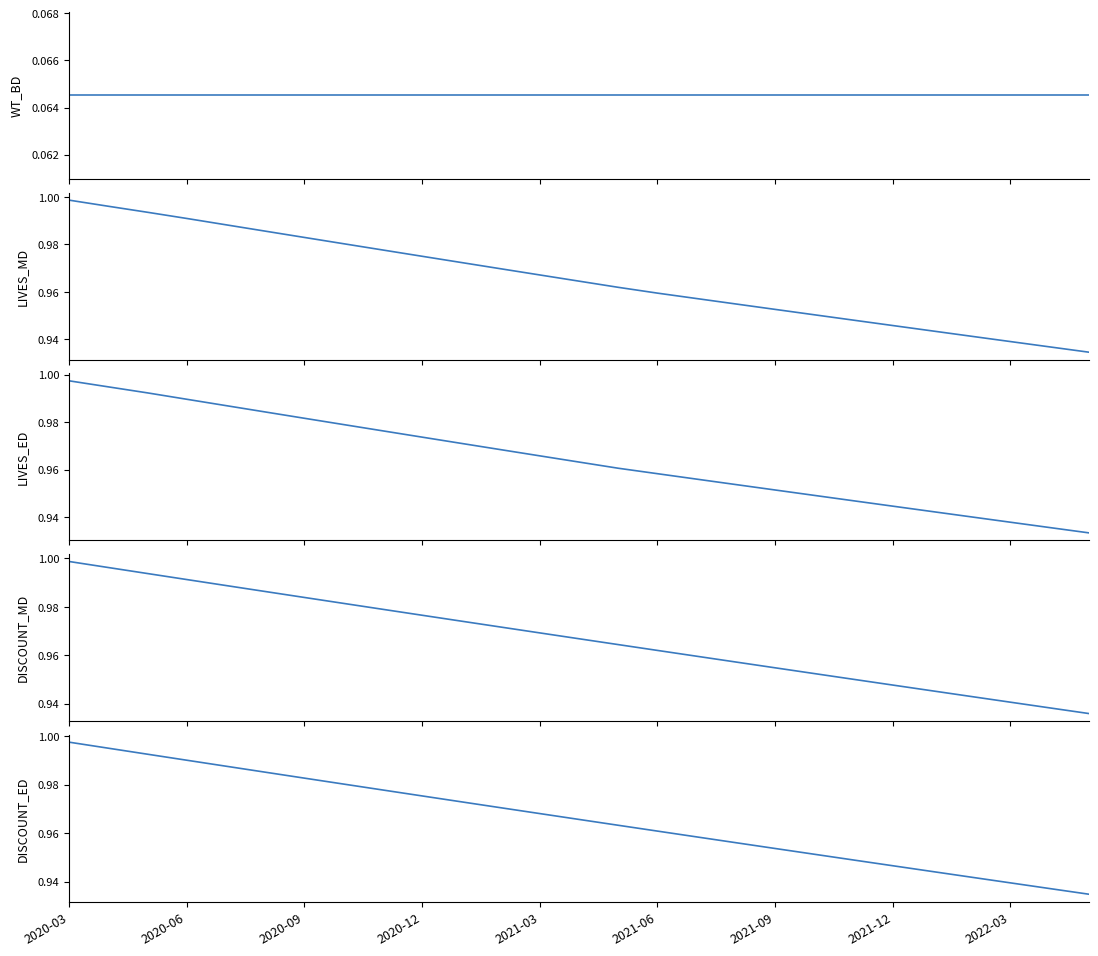

Where is WT_BD nearest to the value 0?

2020-03